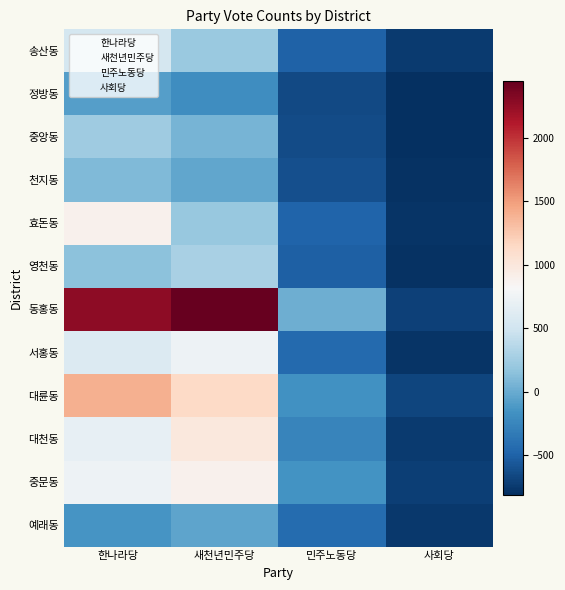

Which category has the highest value across all series?

새천년민주당